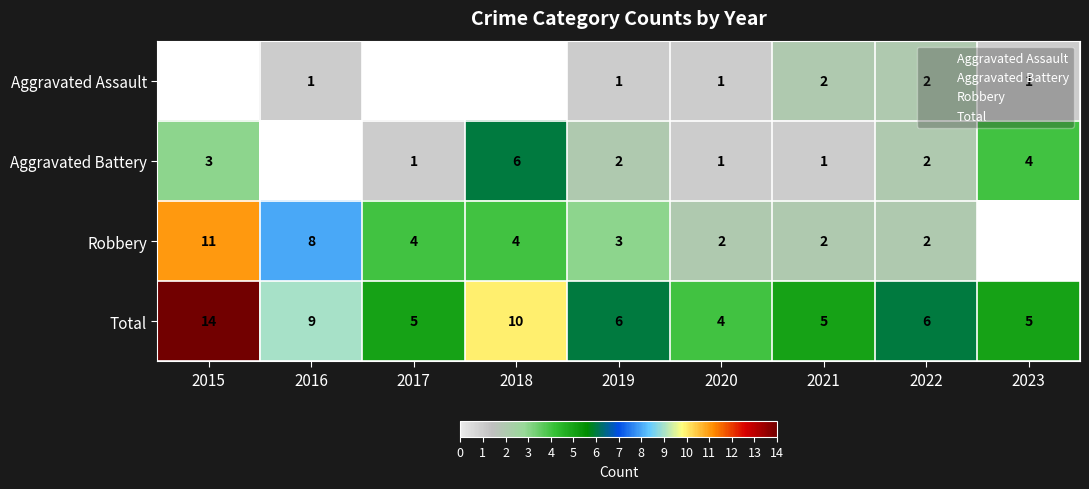

What is the sum of all Total values?

64.0